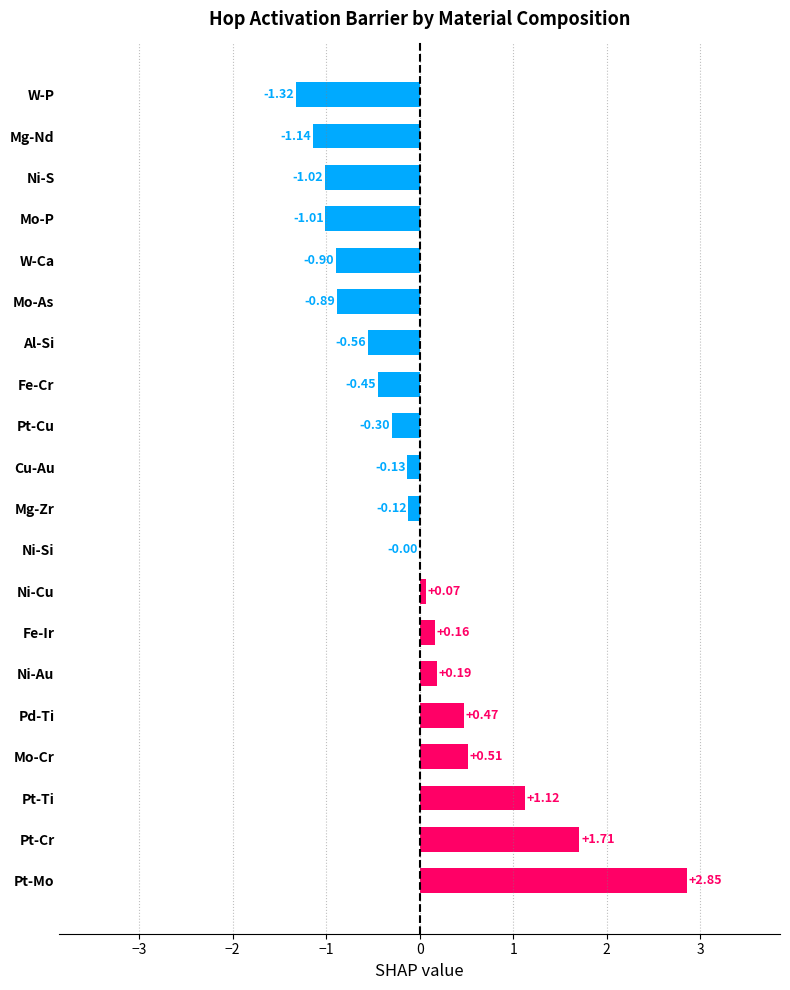

How many values exceed 0?

8